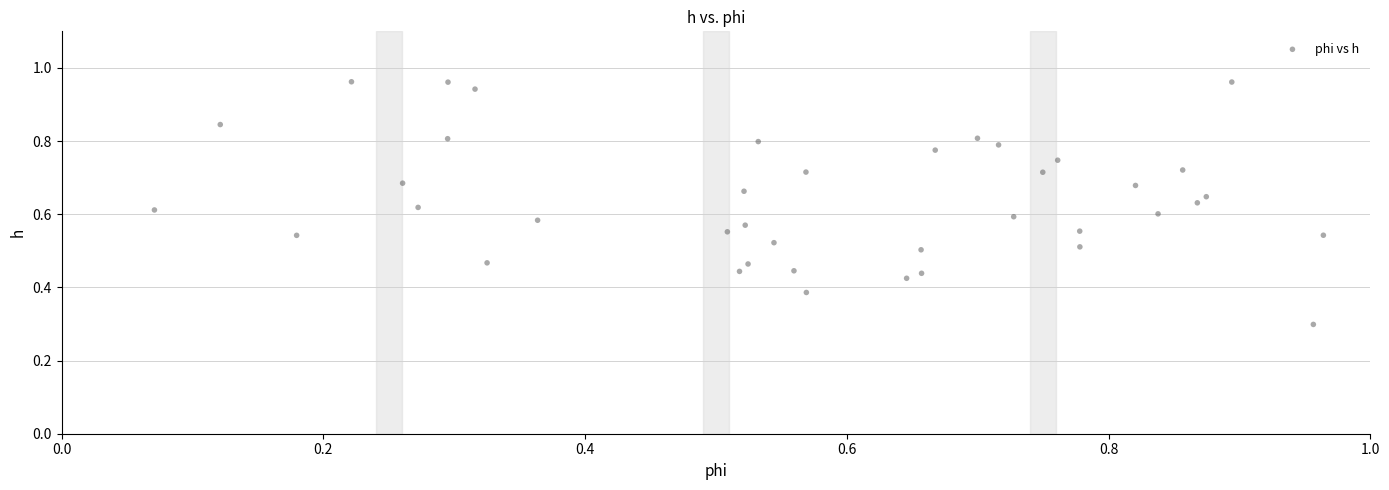

What Y value in the scatter plot is closest to 0?

0.3